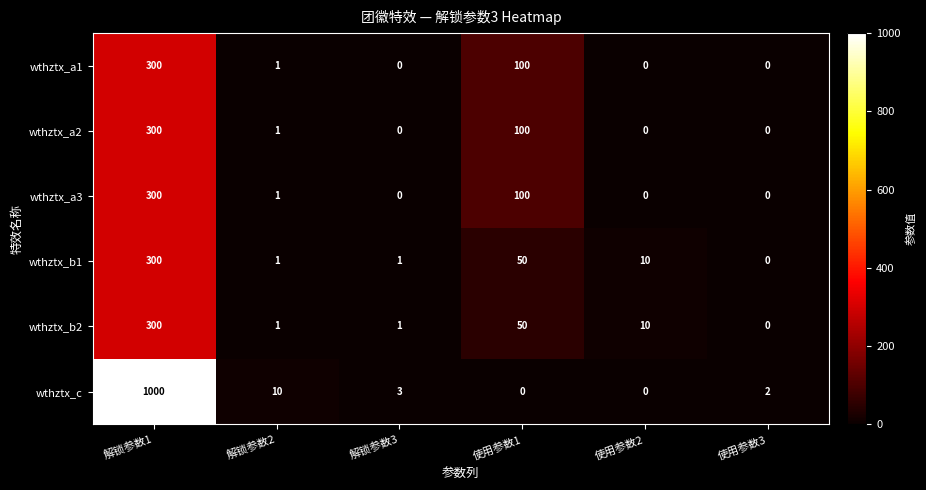

What is the greatest value displayed?

1000